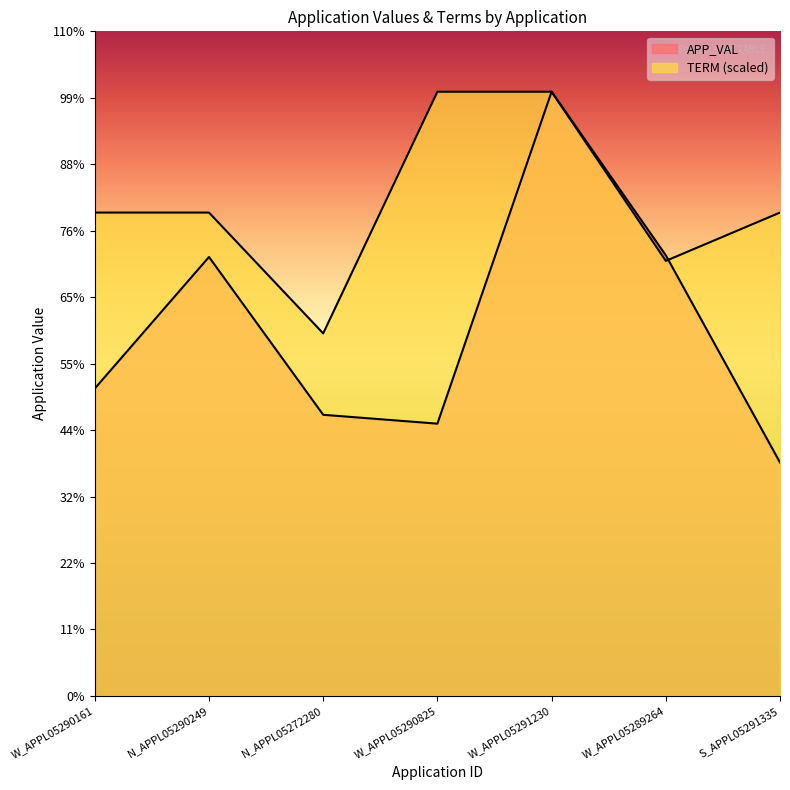

What position from the right is S_APPL05291335?

1